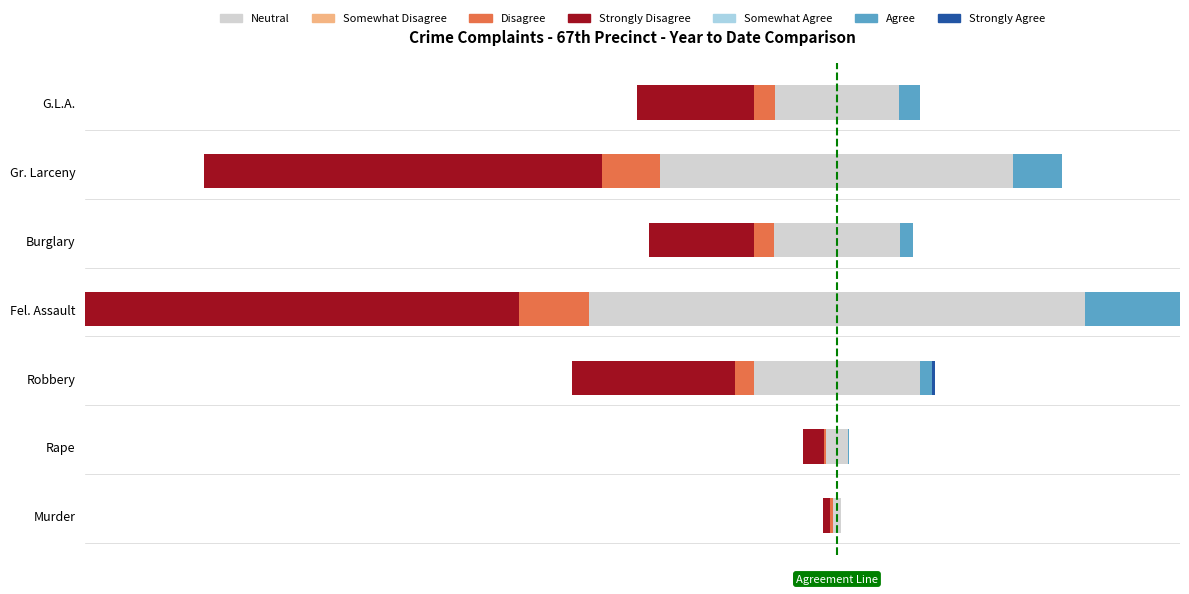

The Disagree series shows 0.4 at Murder. True or false?

True